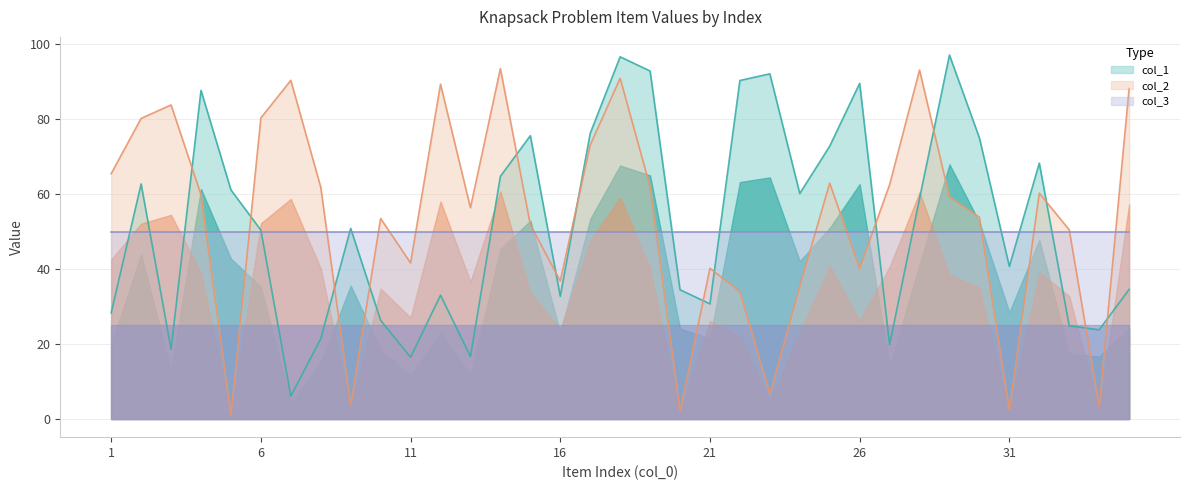

Which category has the highest value in the col_2 series?

14